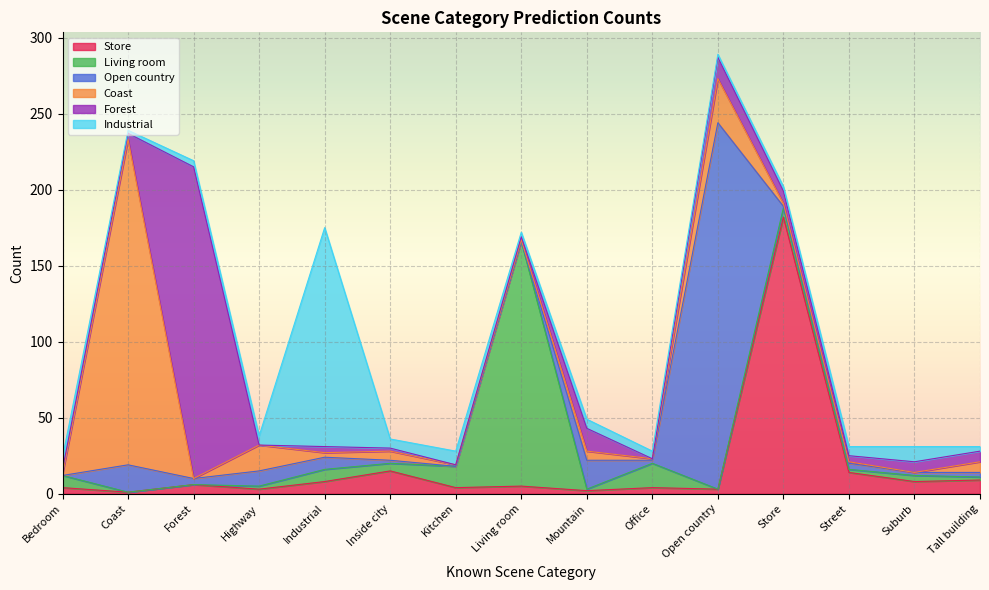

What value does the Living room series have at Living room, to the nearest 10?

160